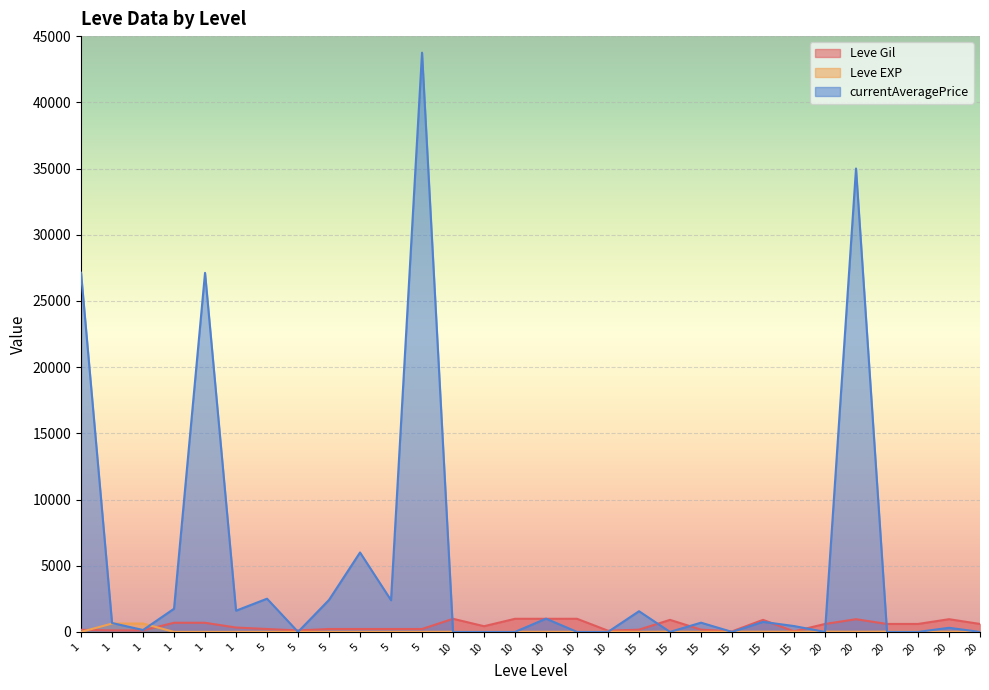

The Leve EXP series shows 14 at 10. True or false?

False